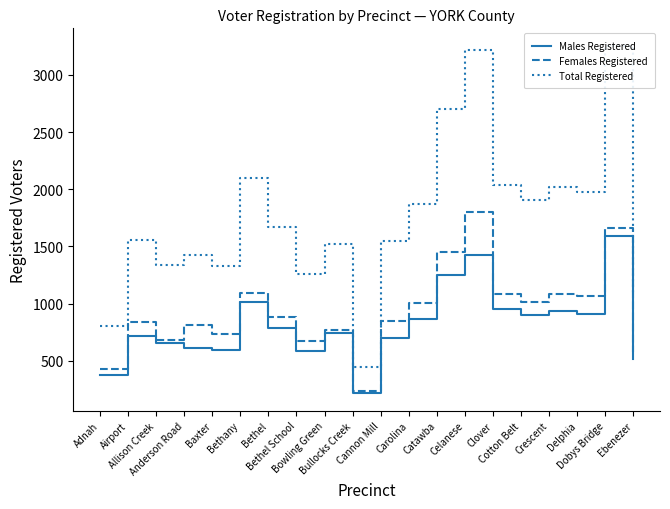

Where is Total Registered nearest to the value 1851?

Carolina